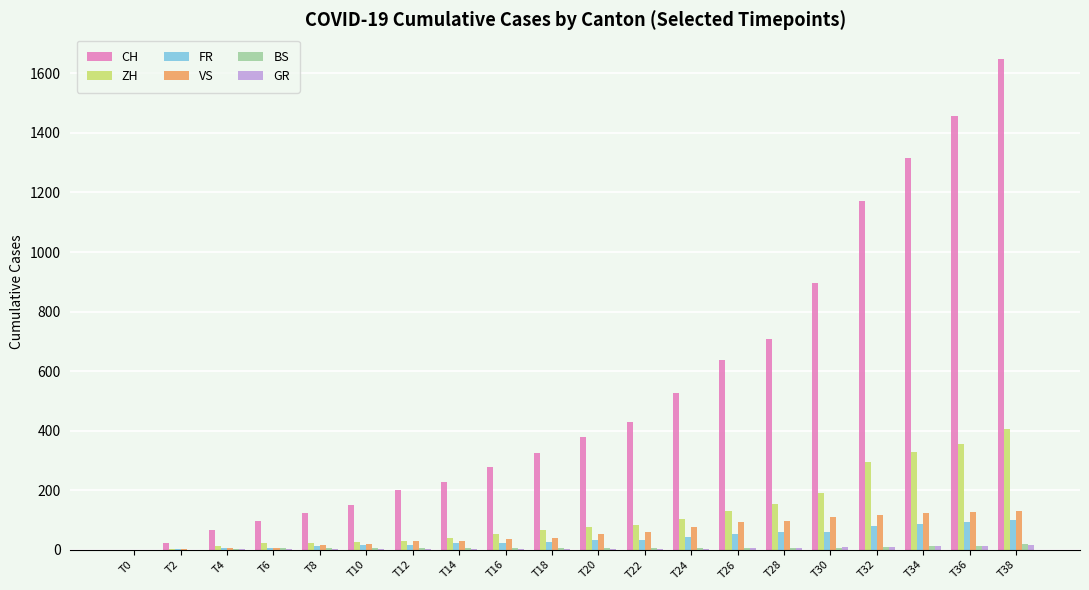

What is the sum of all BS values?

126